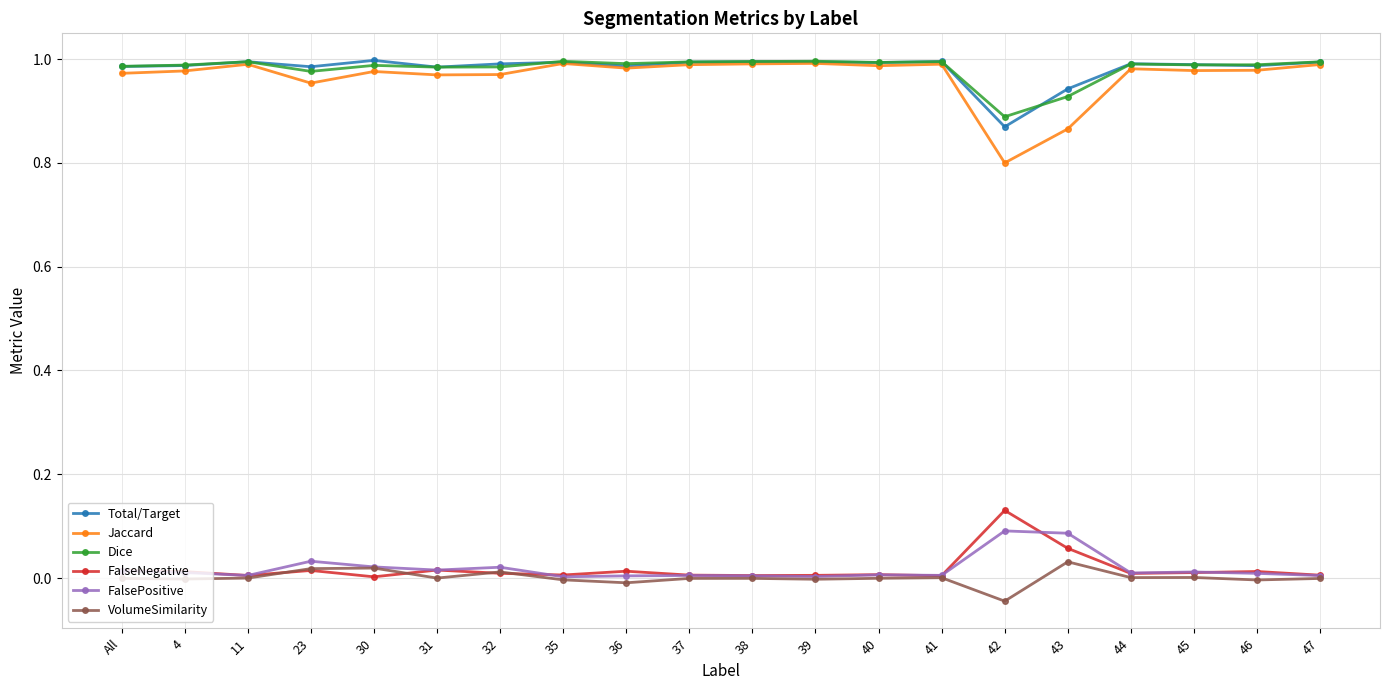

True or false: VolumeSimilarity has more than 2 points higher than both neighbors.

True